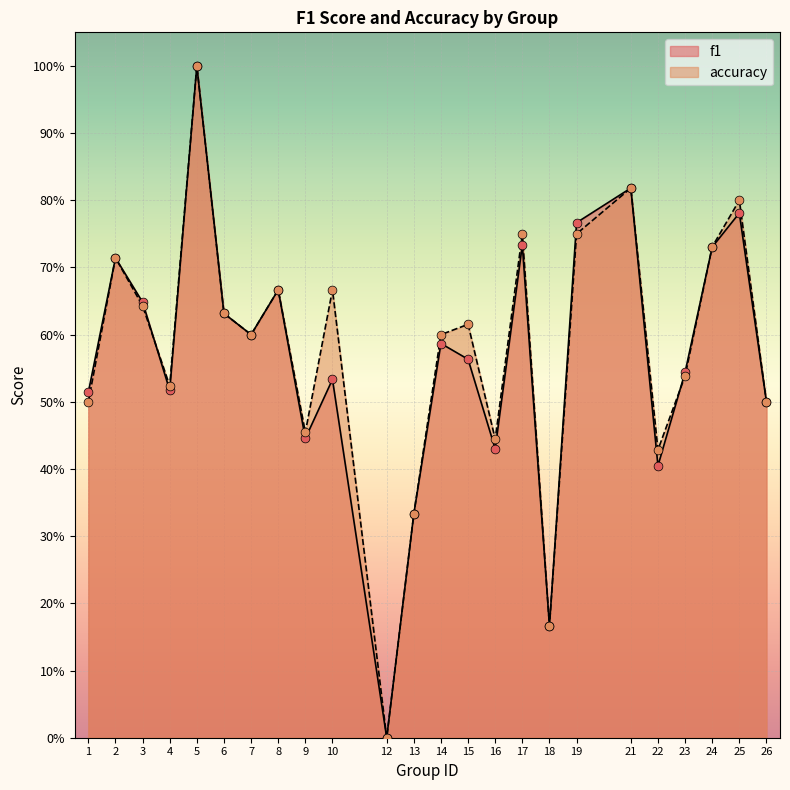

Which series reaches the maximum Y coordinate?

f1